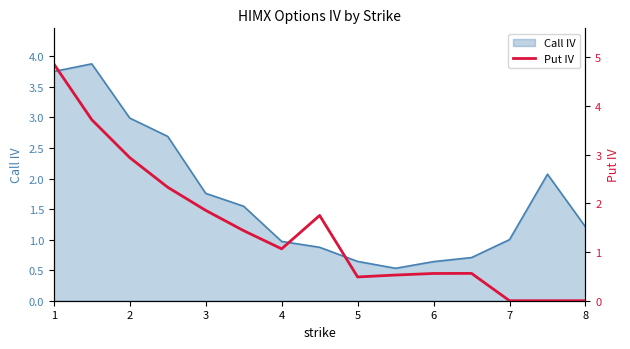

What is the minimum value for Call IV?

0.5